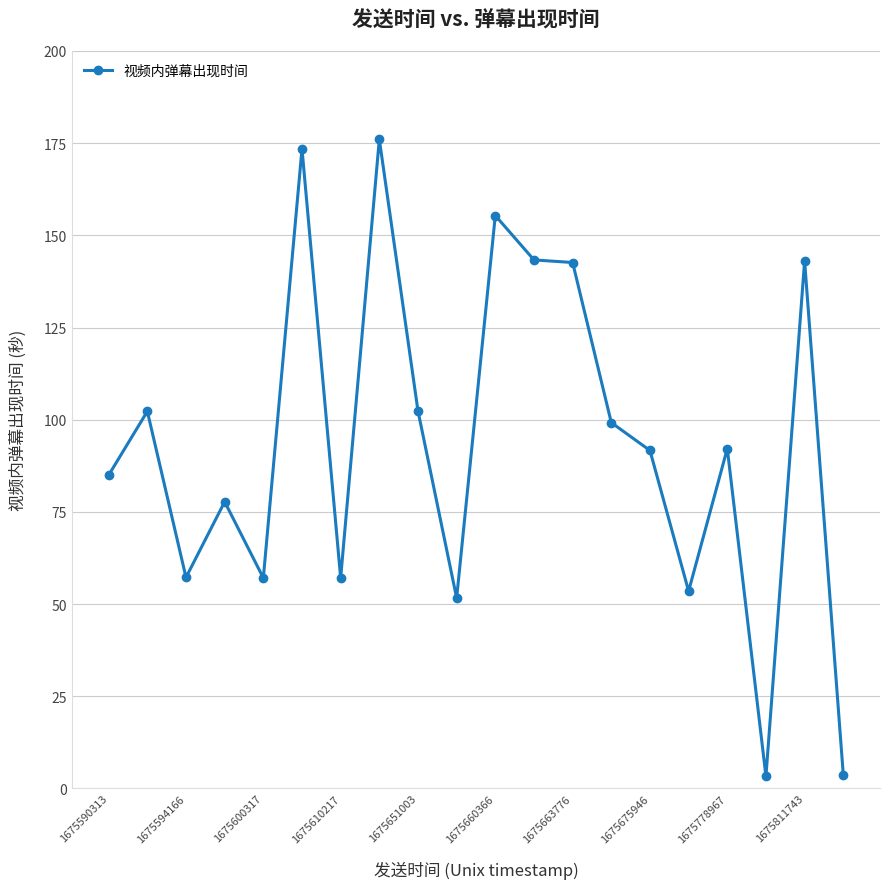

What is the minimum value shown in the chart?

3.3